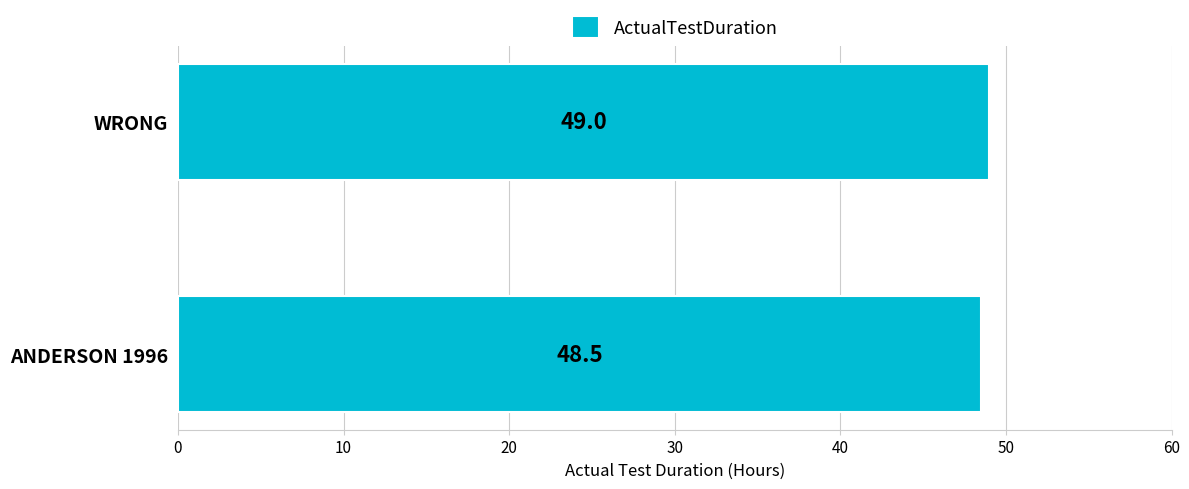

Count the values in the range 48 to 49.

2